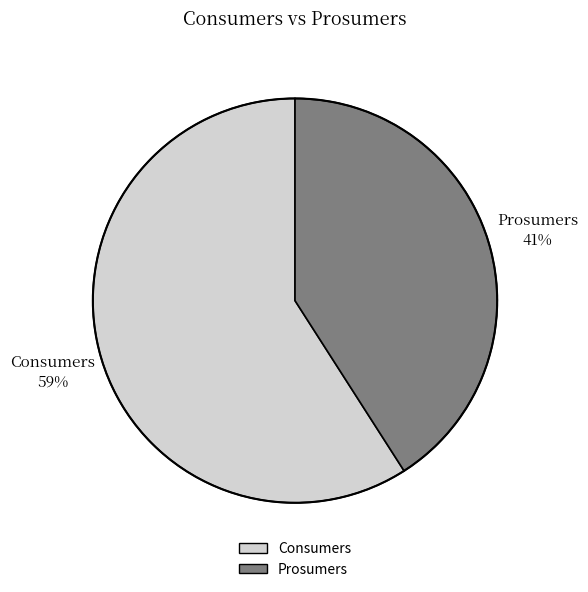

What is the ratio of the value at Prosumers to the value at Consumers?

0.7